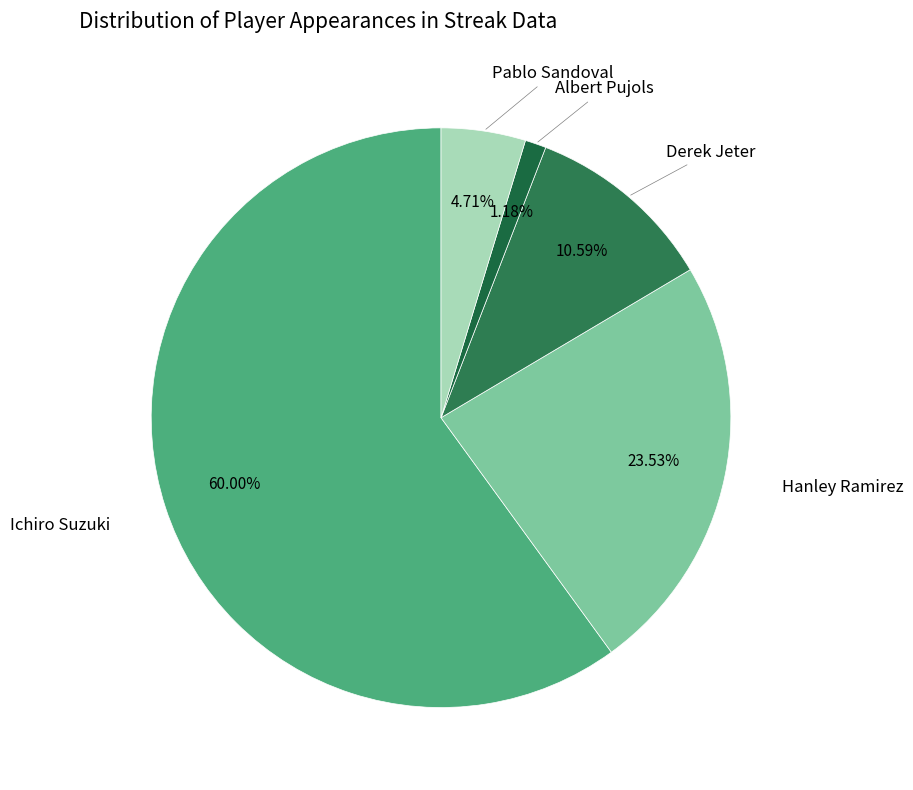

Count the number of slices in the pie.

5